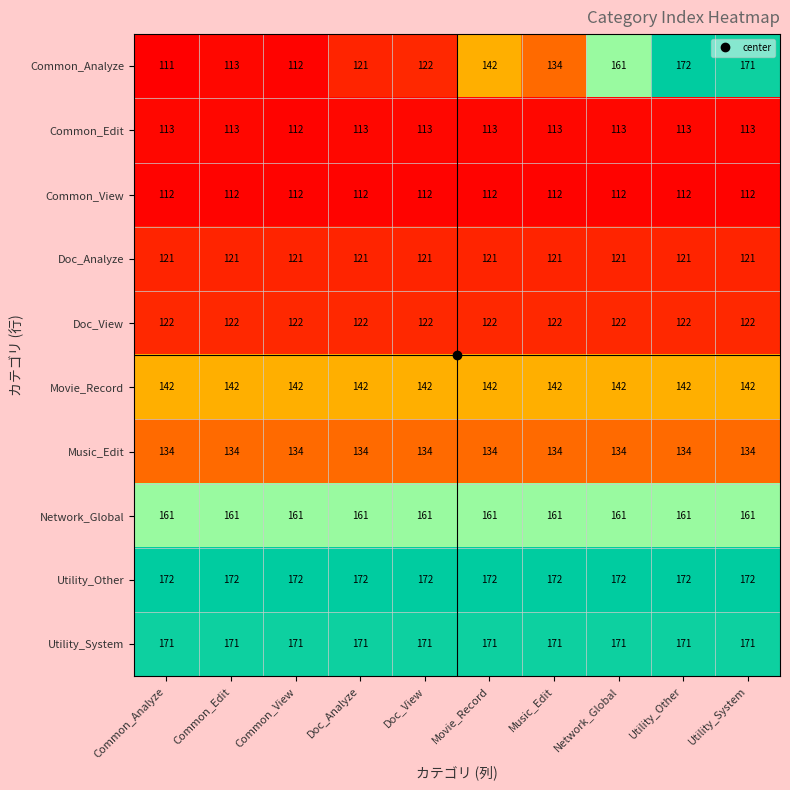

How many categories are shown in the chart?

10